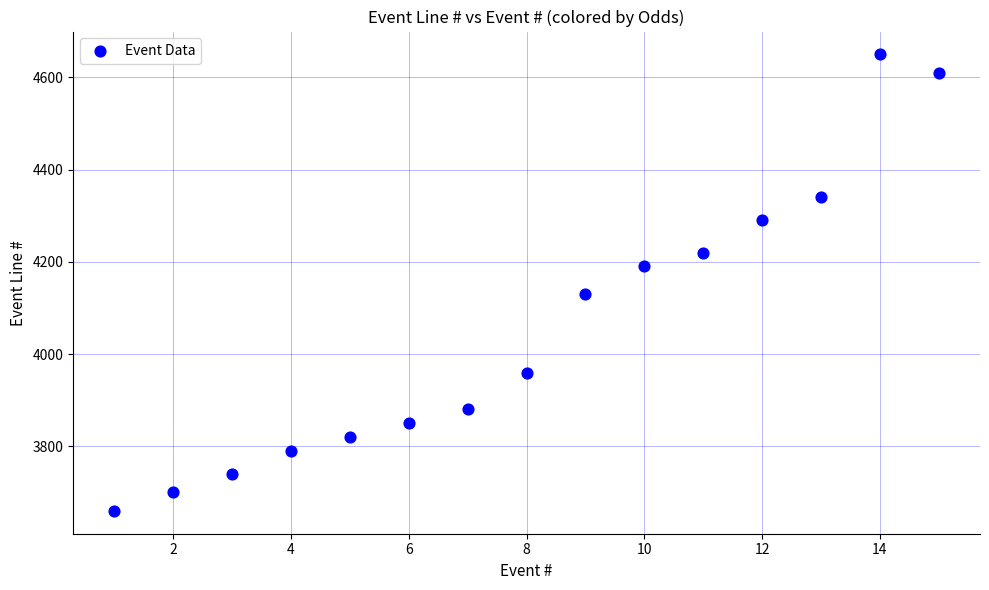

What is the range of Y values (max minus min)?

990